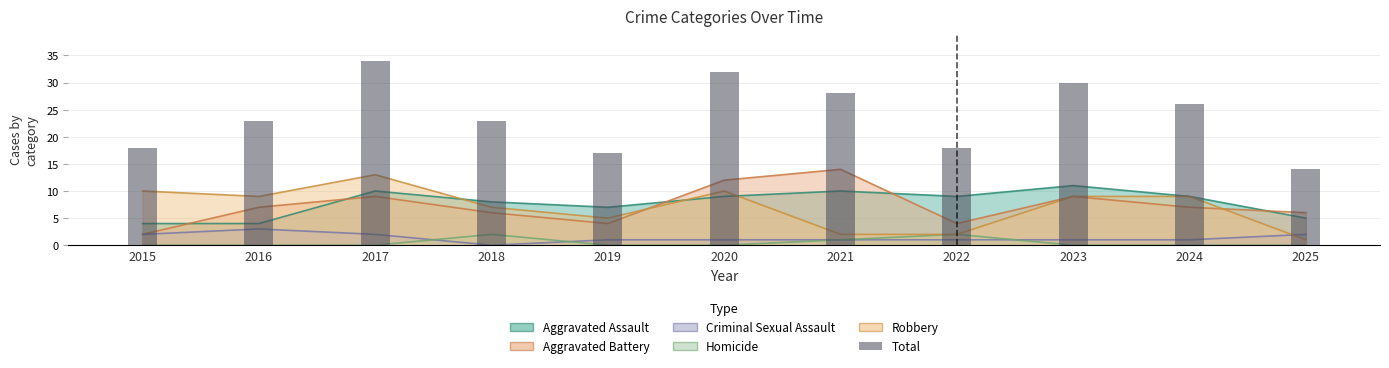

Reading right to left, extract all data points from this chart.

2025=14	2024=26	2023=30	2022=18	2021=28	2020=32	2019=17	2018=23	2017=34	2016=23	2015=18